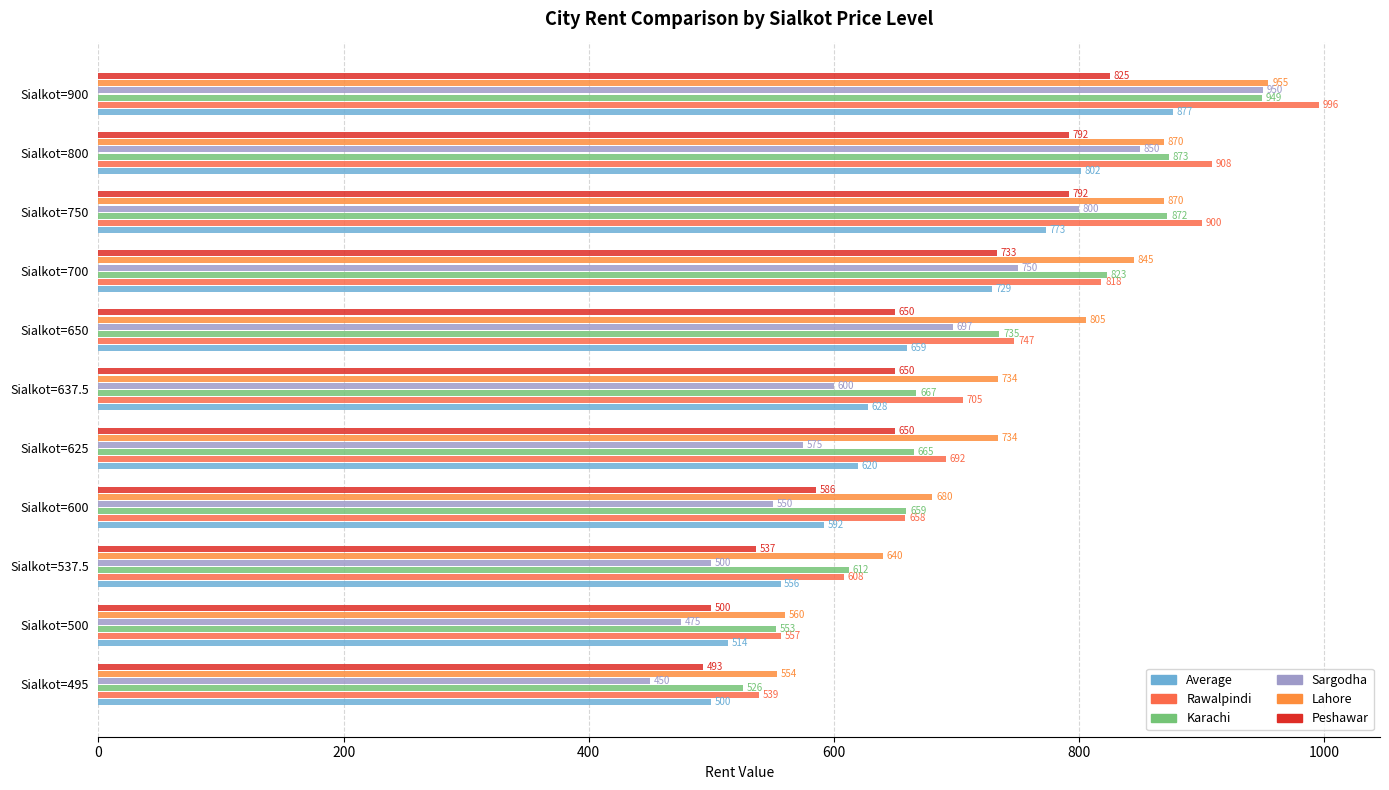

How many categories are shown in the chart?

11